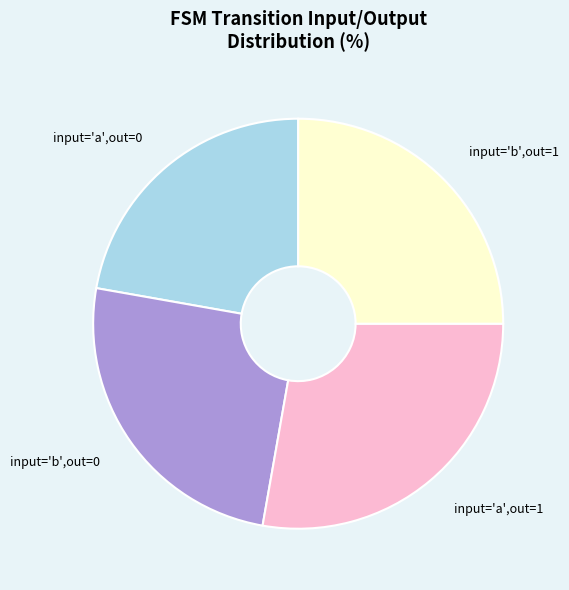

True or false: input='b',out=0 accounts for 25% of the total.

True